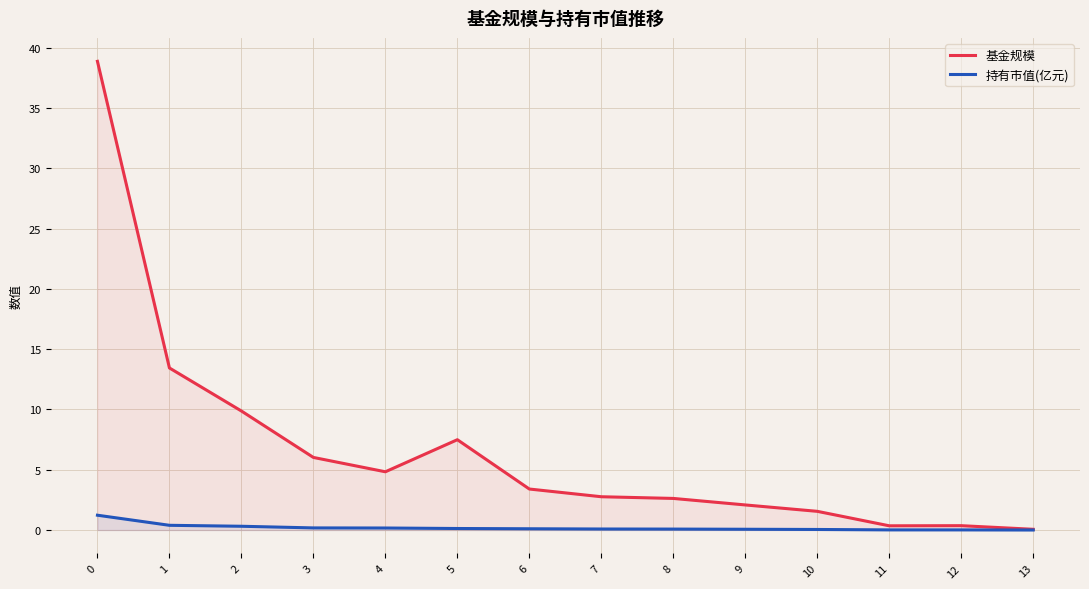

What are all the series names shown in the legend?

基金规模, 持有市值(亿元)